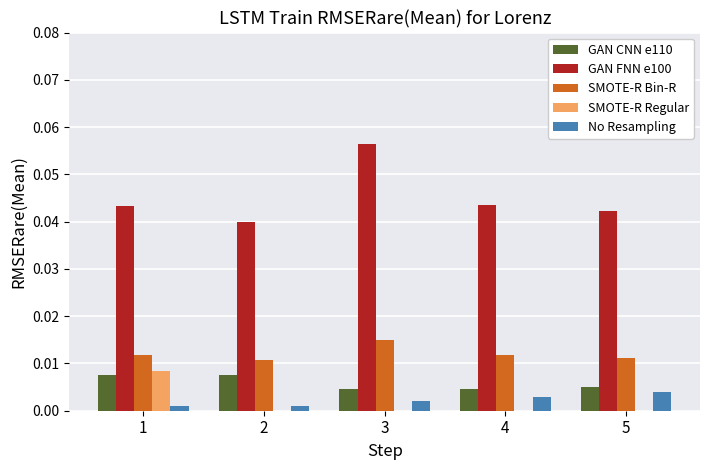

Is the value of GAN FNN e100 at 2 greater than the value of GAN CNN e110 at 1?

Yes